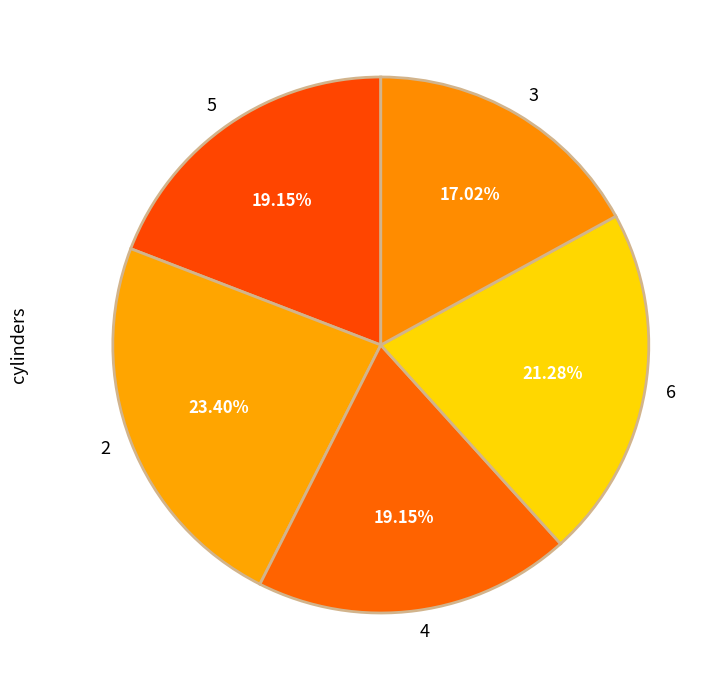

What percentage is NOT represented by 2?

76.6%